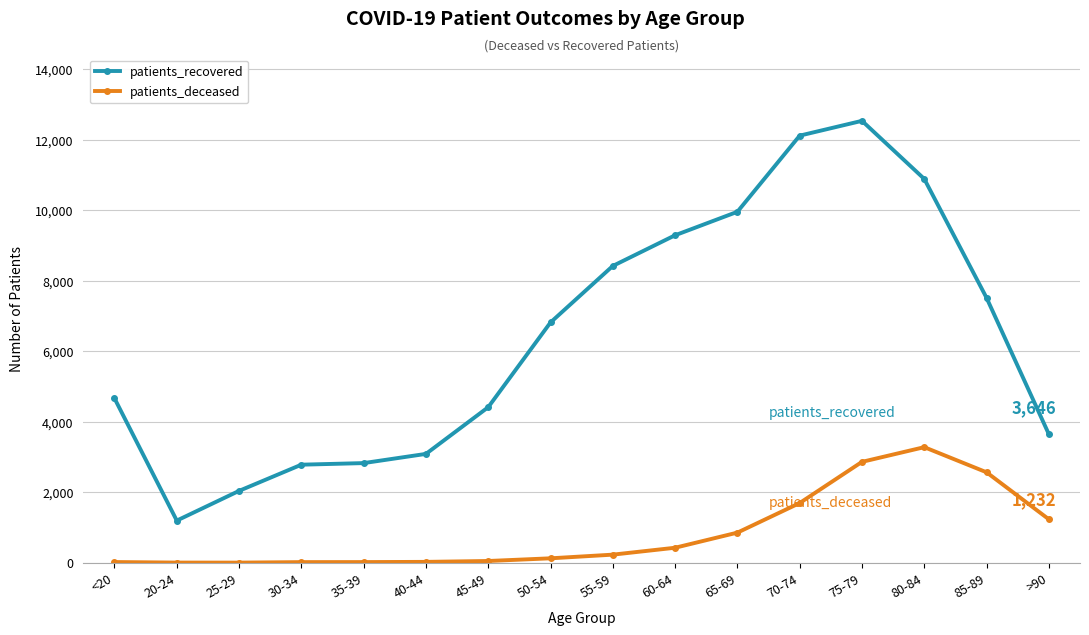

What is the label of the 13th point from the left?

75-79